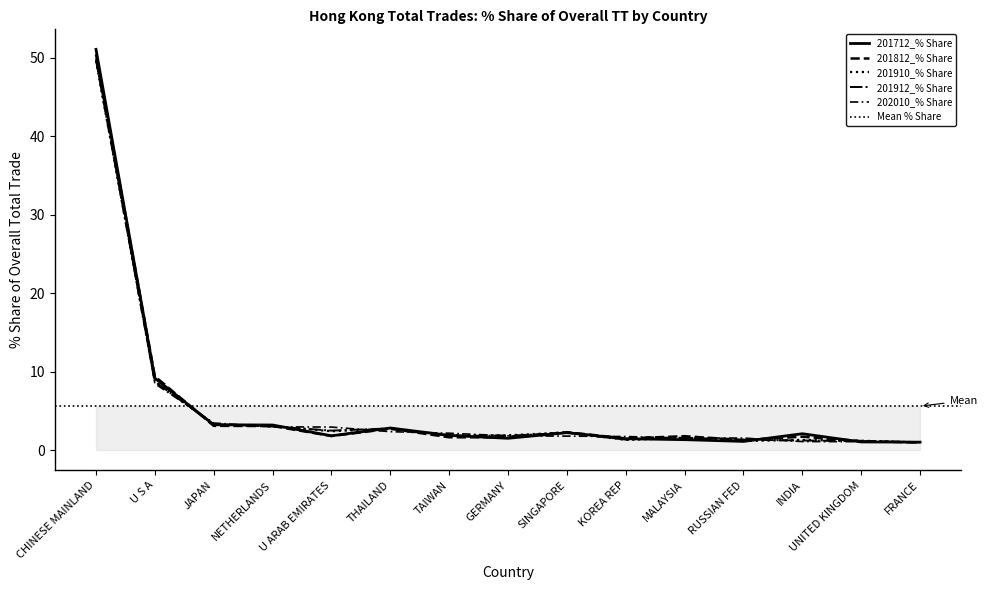

Read the 201912_% Share value at TAIWAN.

1.9